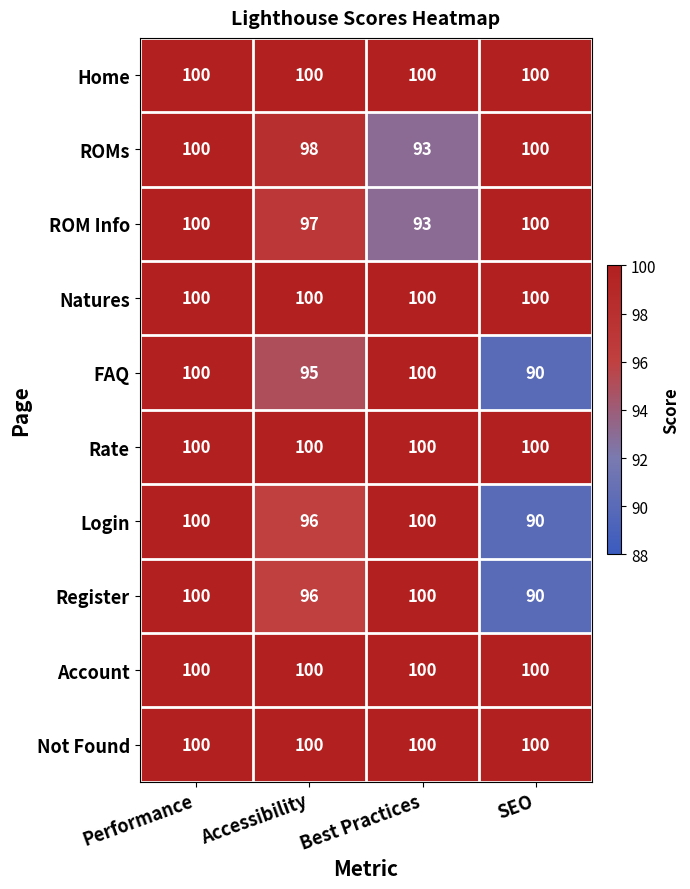

True or false: FAQ has a value of 139 at Performance.

False